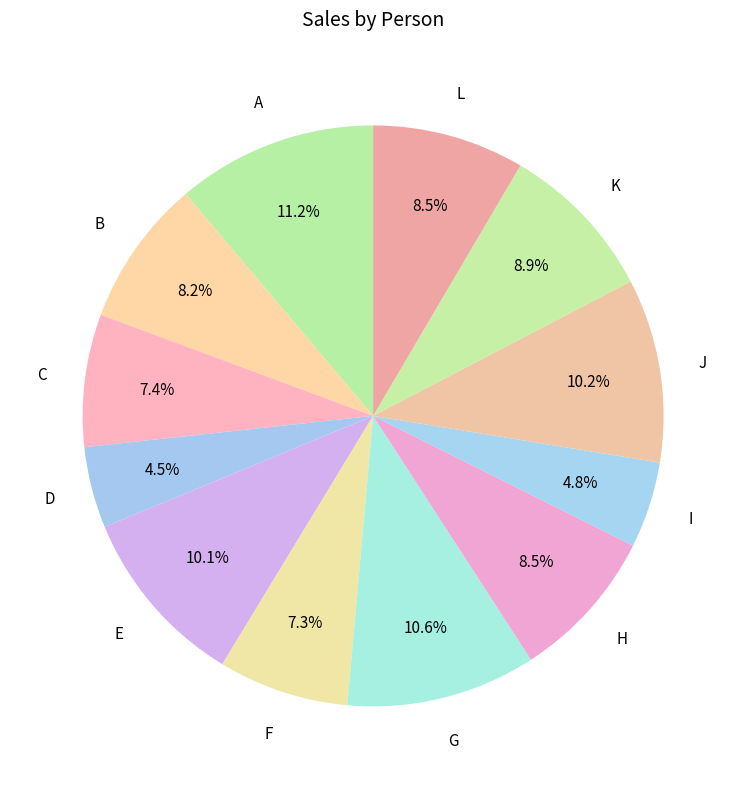

How many segments does this pie chart have?

12